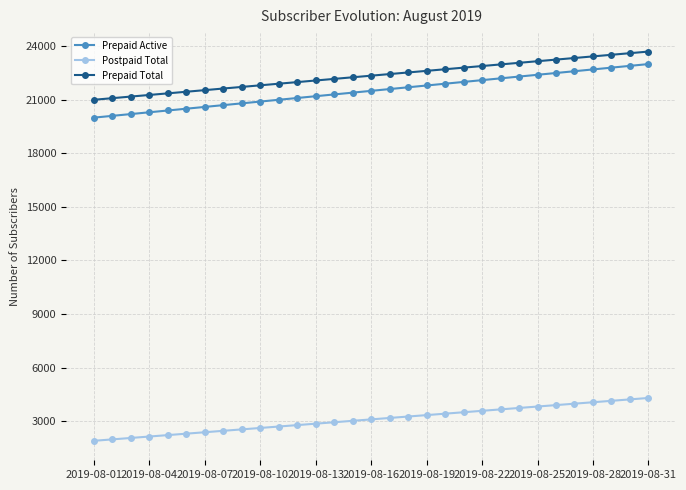

True or false: Postpaid Total and Prepaid Total cross at least once.

False